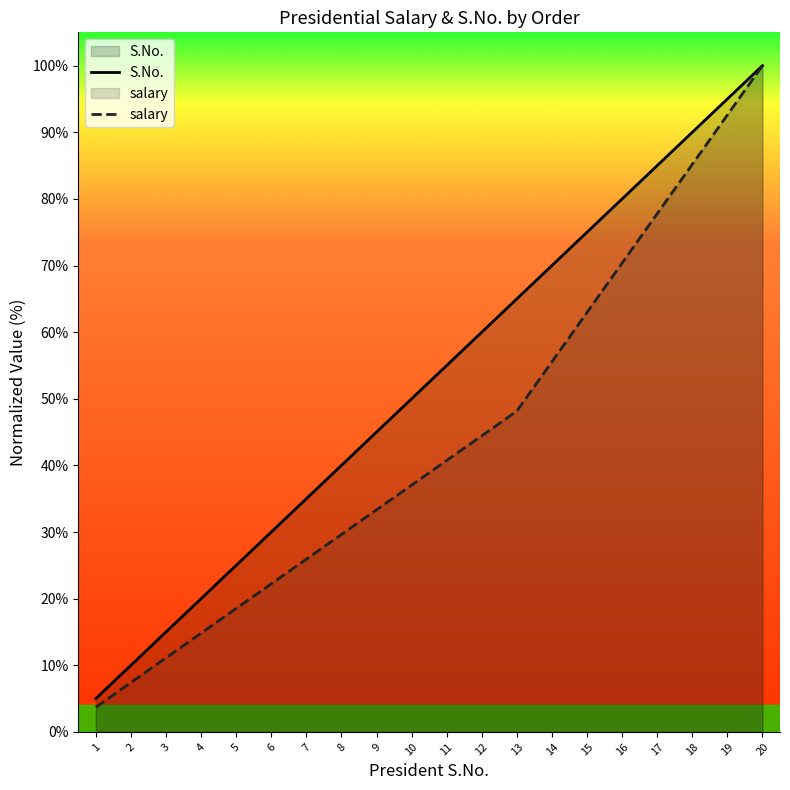

Which series has the largest range (max minus min)?

salary